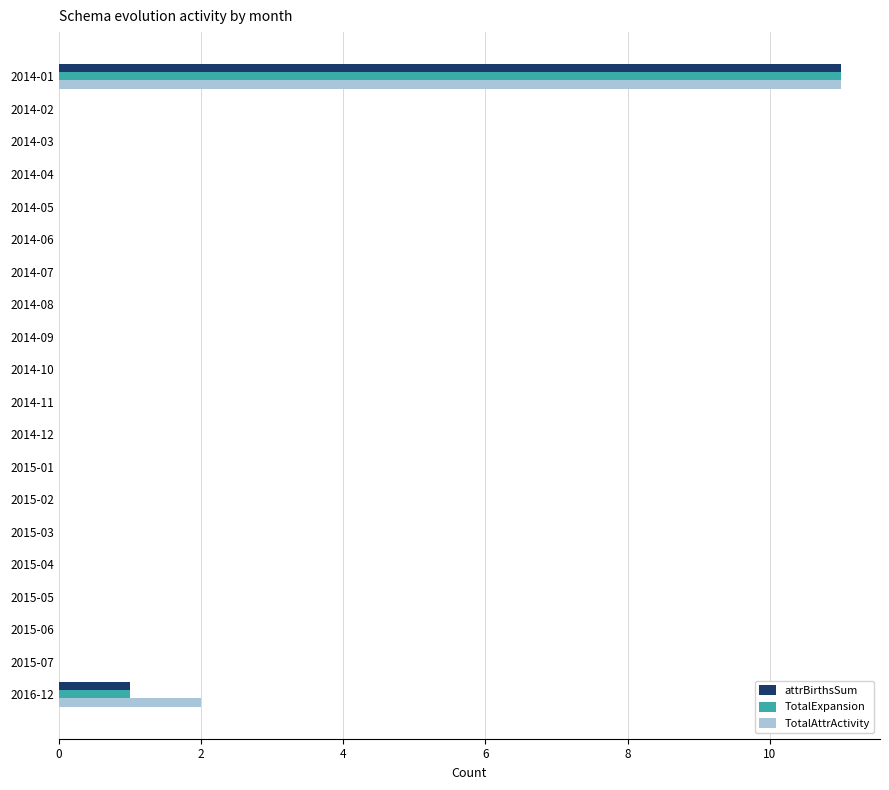

What is the maximum value shown in the chart?

11